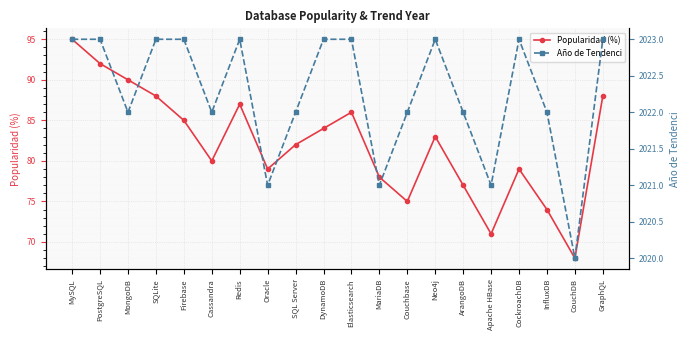

Rank the series at MongoDB from lowest to highest value.

Popularidad (%), Año de Tendenci